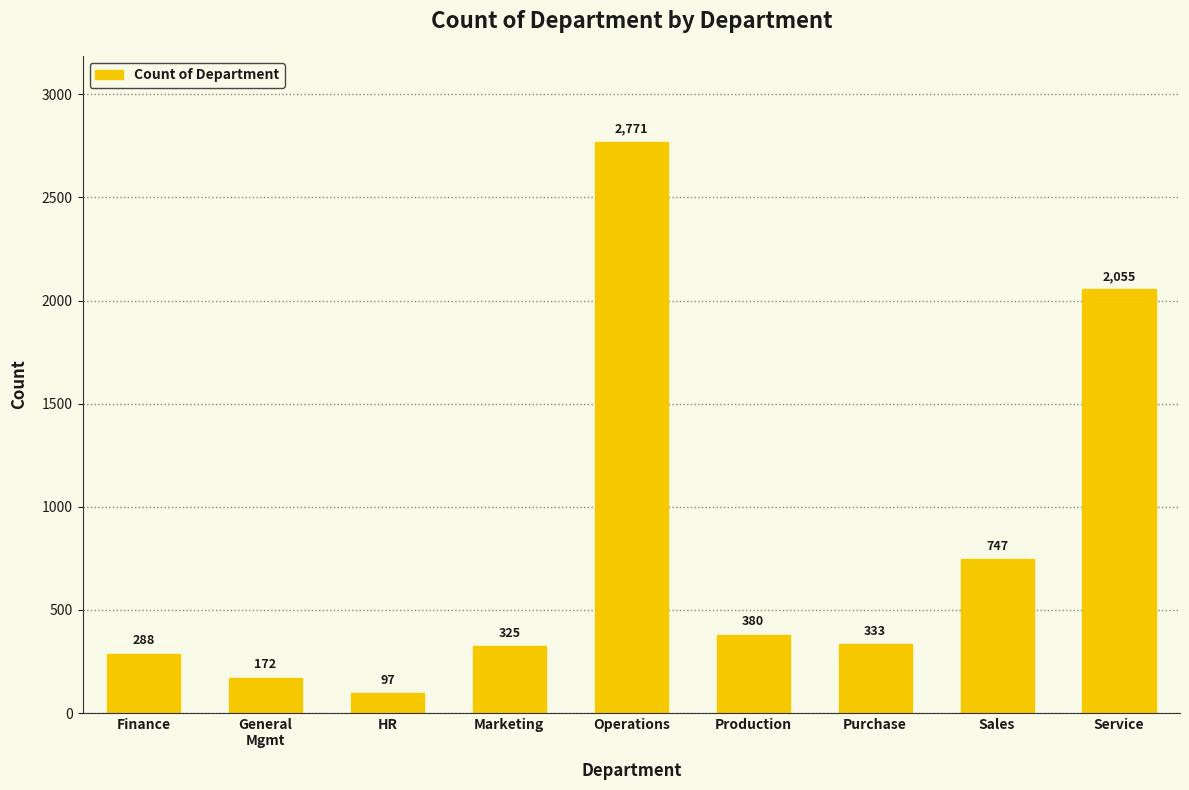

True or false: the data shows 380 at Production.

True